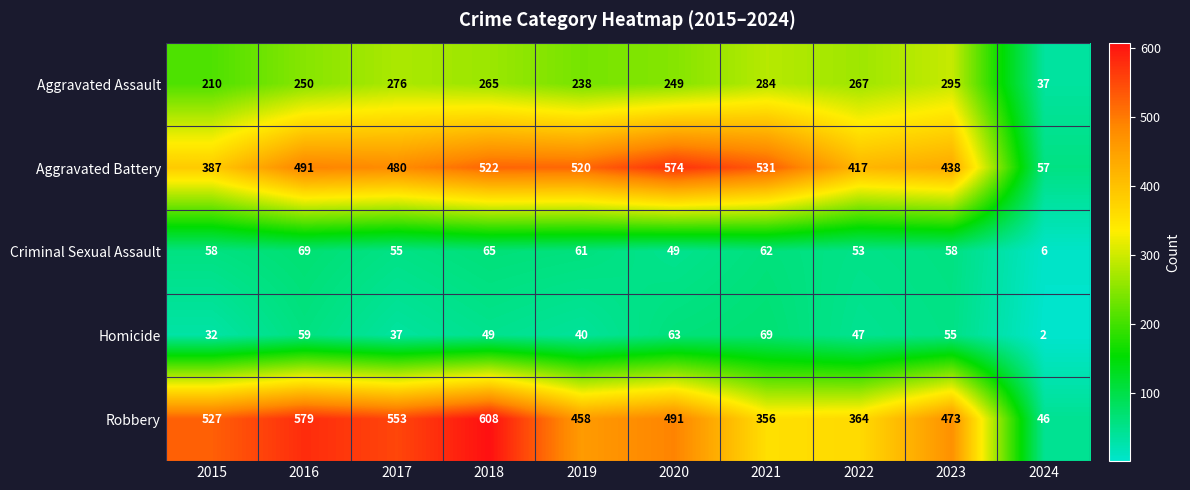

What is the difference between the Criminal Sexual Assault values at 2020 and 2018?

16